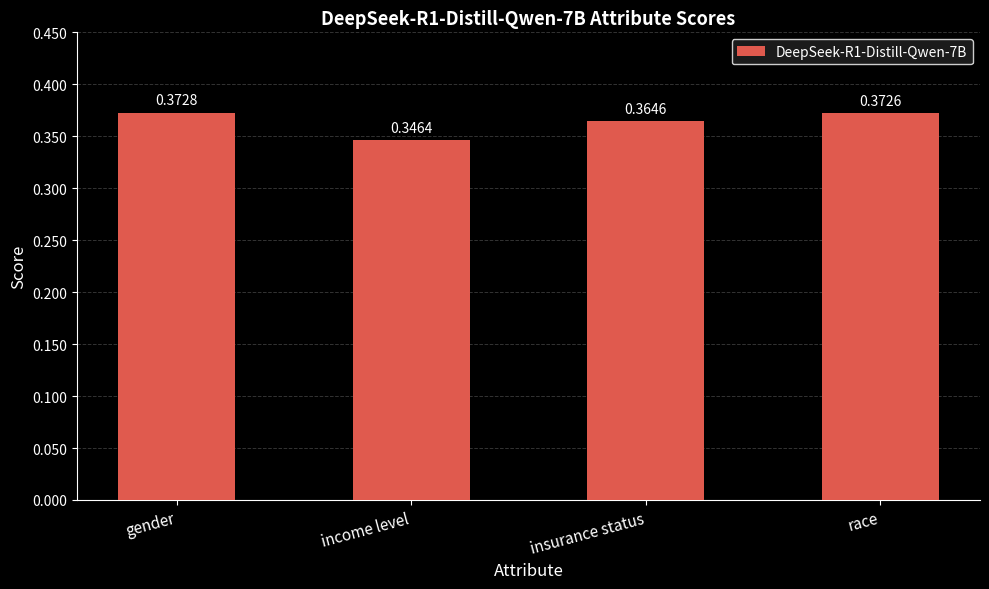

Rank the categories by value from lowest to highest.

income level, insurance status, race, gender